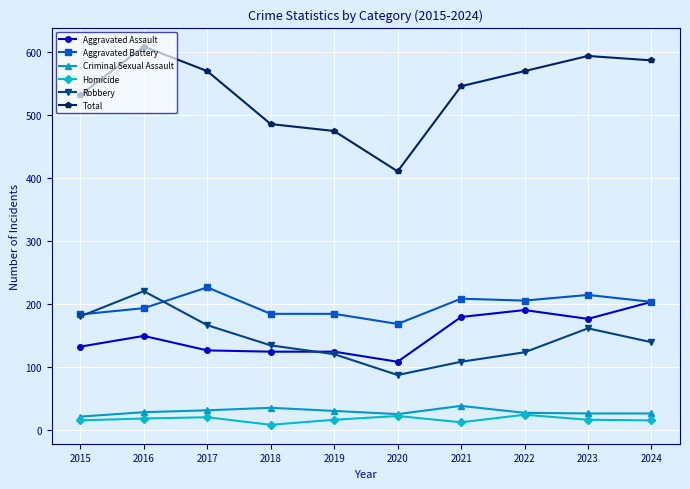

At which label does Robbery reach its peak?

2016